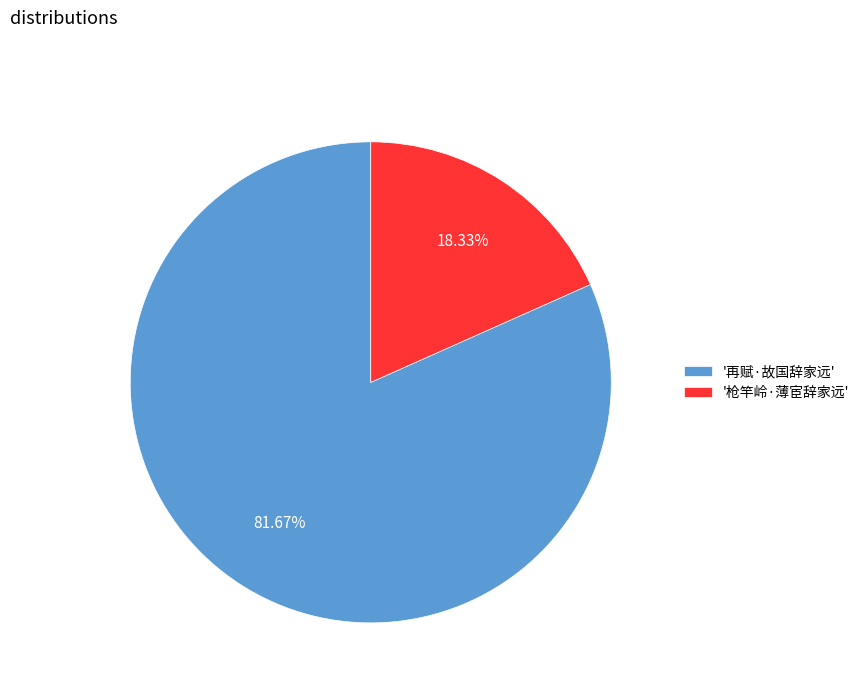

Which has a higher value, '枪竿岭·薄宦辞家远' or '再赋·故国辞家远'?

'再赋·故国辞家远'